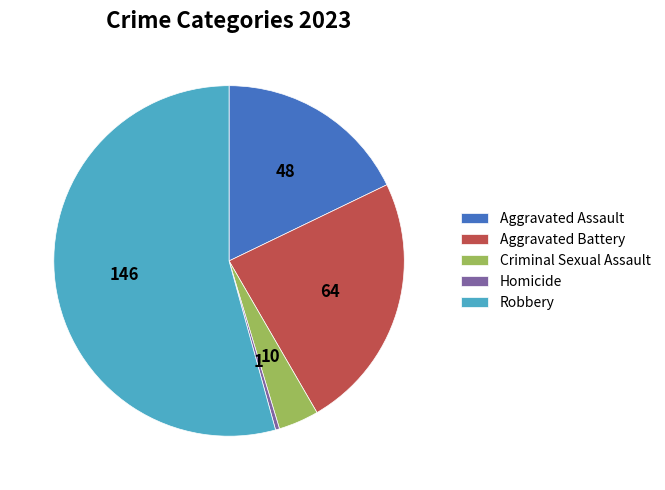

Is it true that Robbery is 54% of the pie?

True